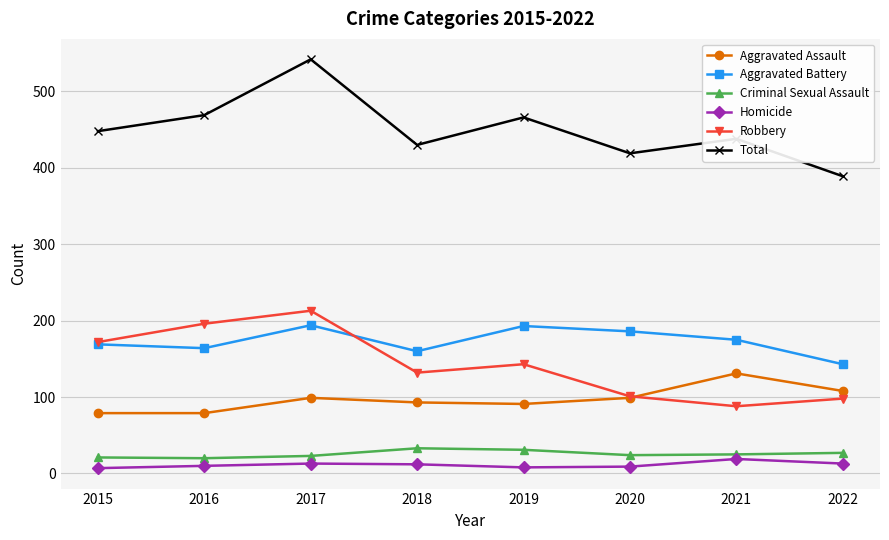

The Total series shows 261 at 2021. True or false?

False